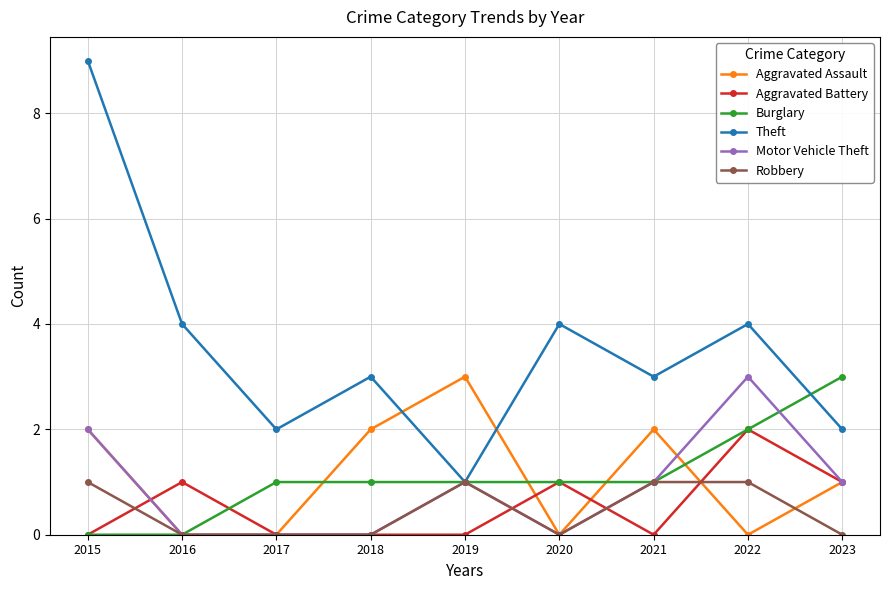

Is it true that Theft equals 3 at 2023?

False